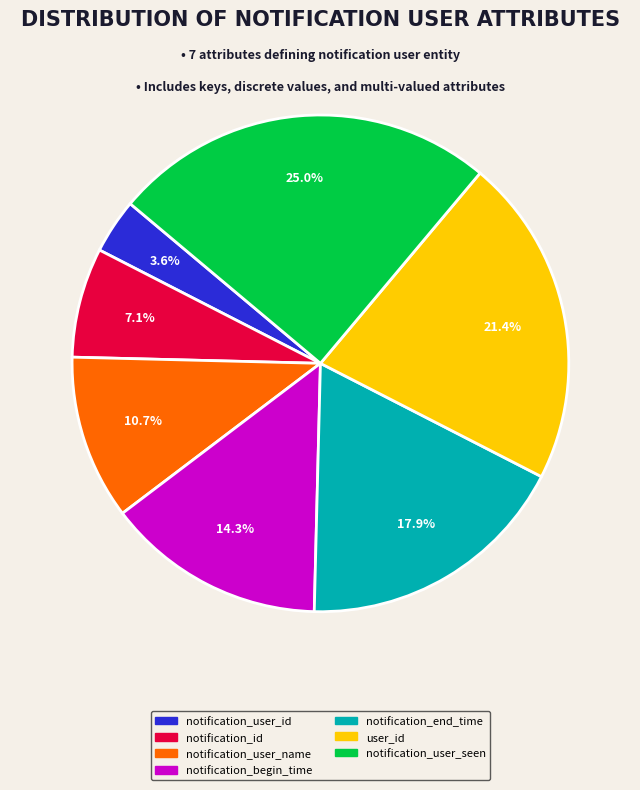

How much of the chart is everything except notification_user_id?

96.4%